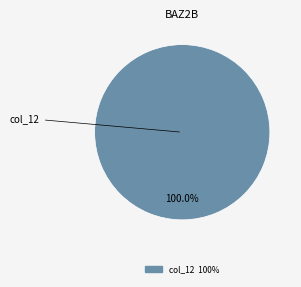

Is there any slice that represents more than half of the pie?

Yes